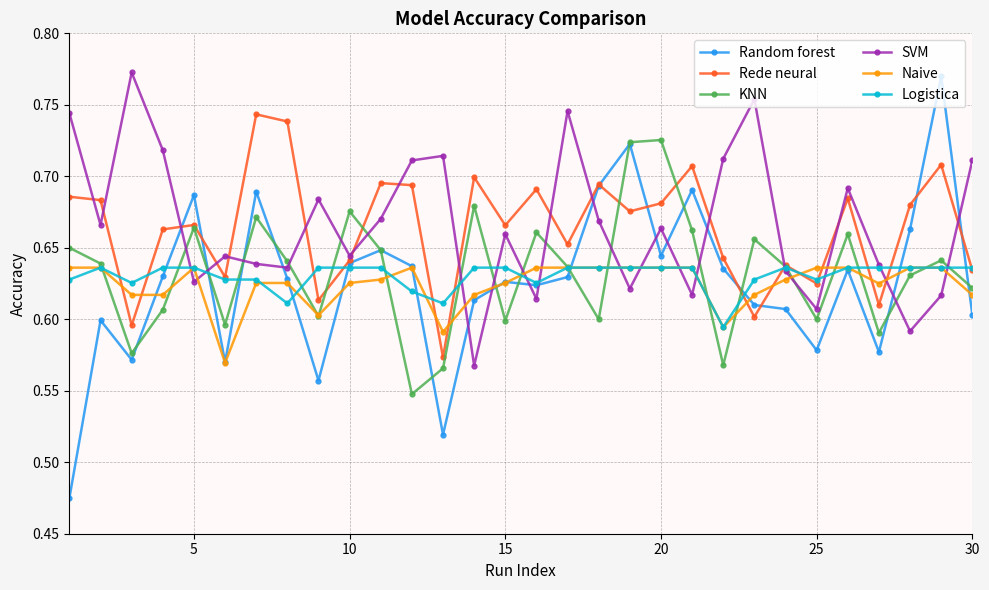

Count the Random forest values in the range 0 to 1.

30